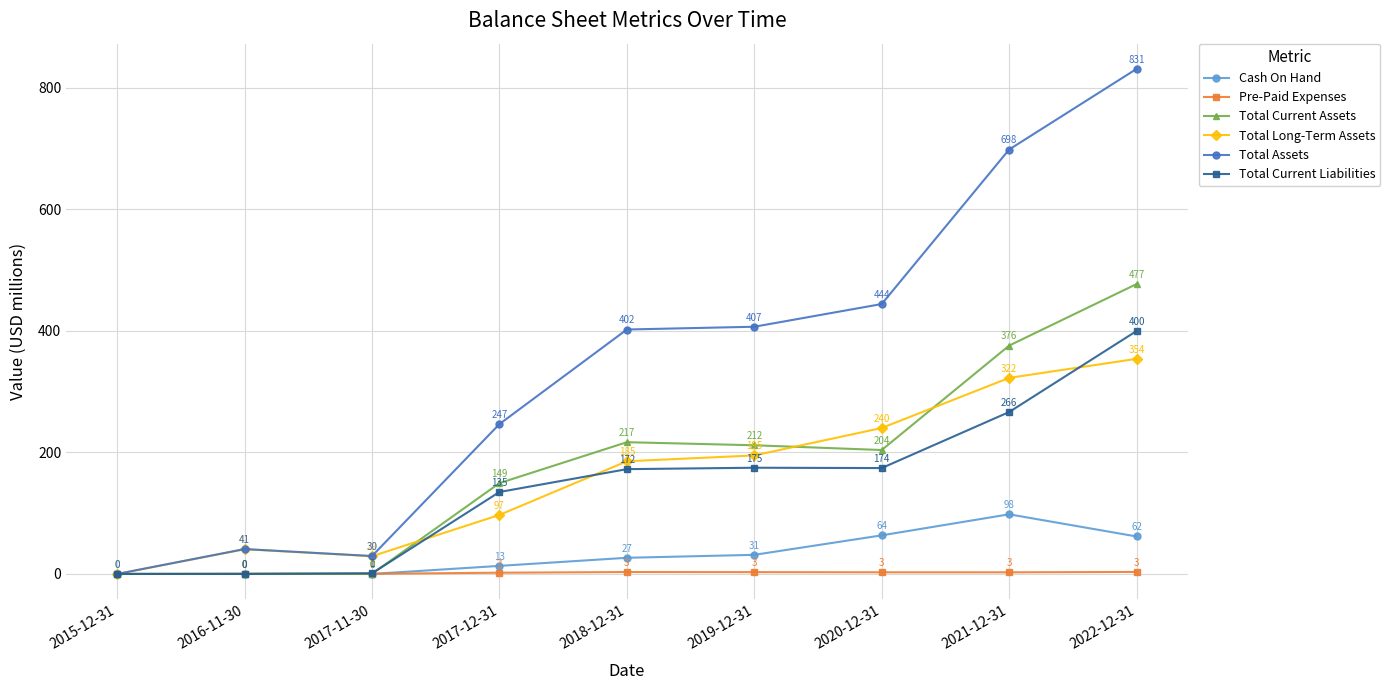

True or false: Total Long-Term Assets has a value of 195.0 at 2019-12-31.

True